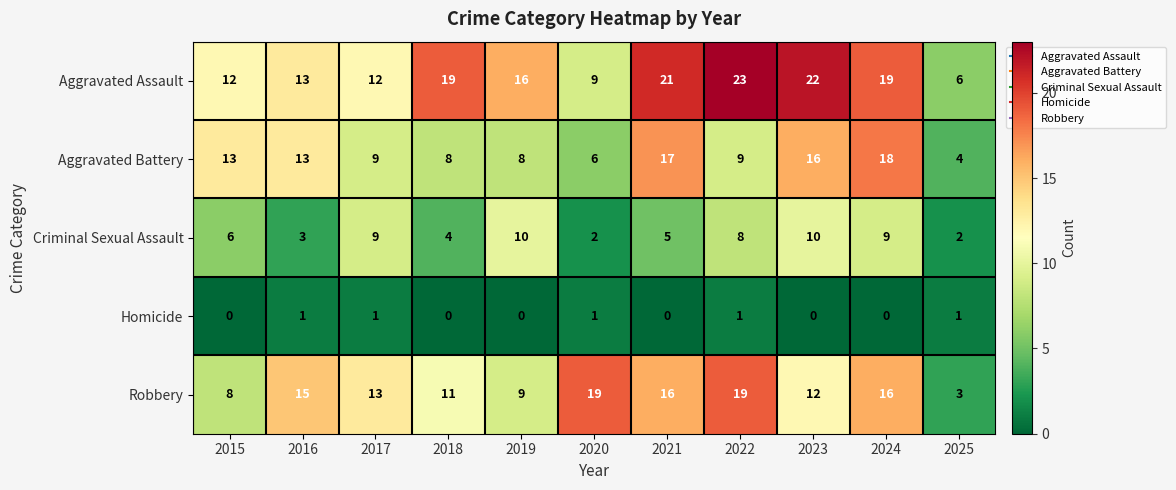

Which series has the largest range (max minus min)?

Aggravated Assault